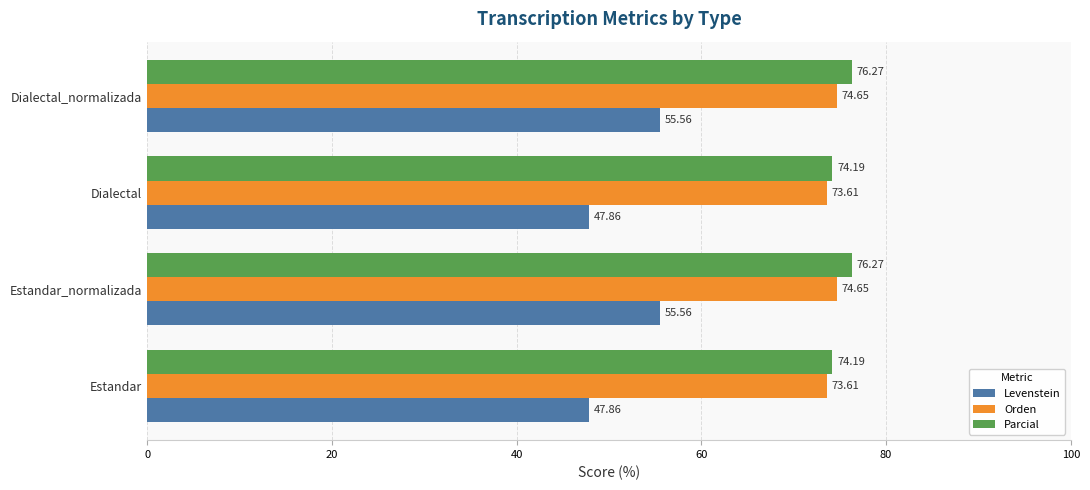

What is the maximum value for Levenstein?

55.6